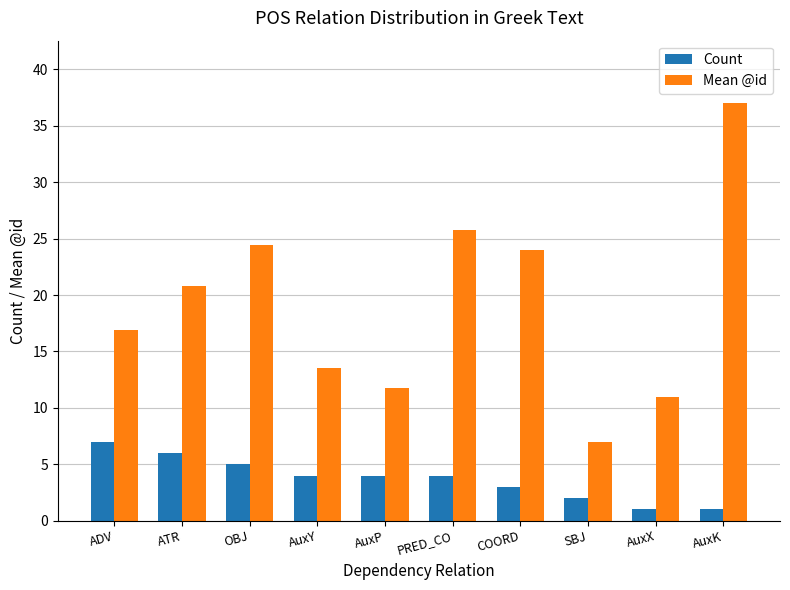

Is the value of Count at ATR greater than the value of Mean @id at OBJ?

No